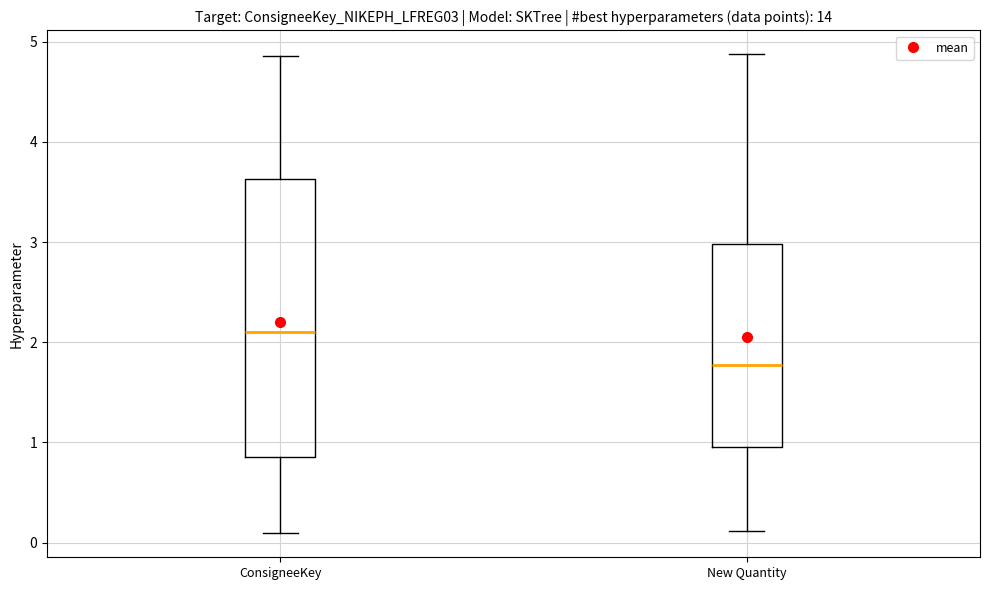

Which box's median line is the lowest?

New Quantity